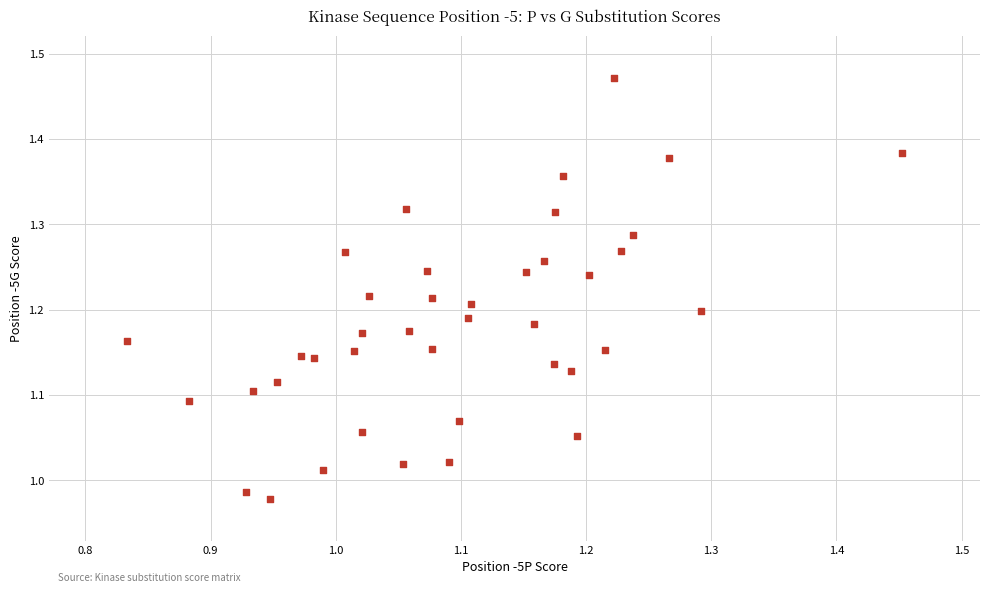

What is the range of X values (max minus min)?

0.6